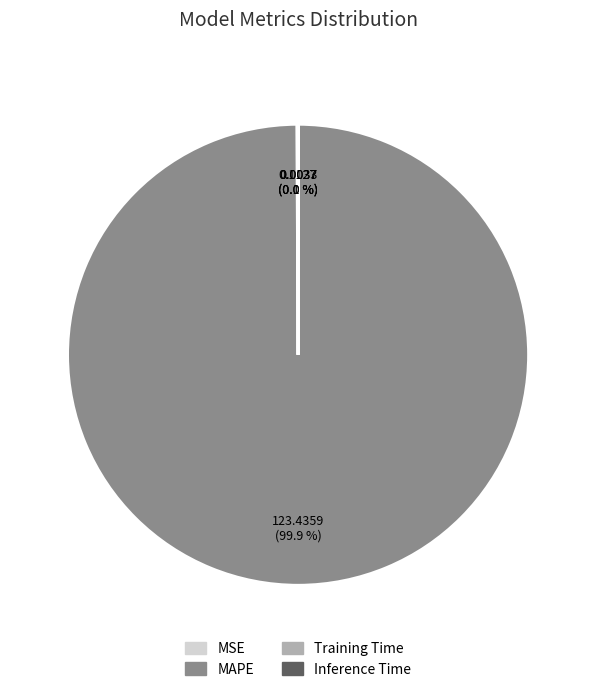

Which category has the biggest portion of the pie?

MAPE